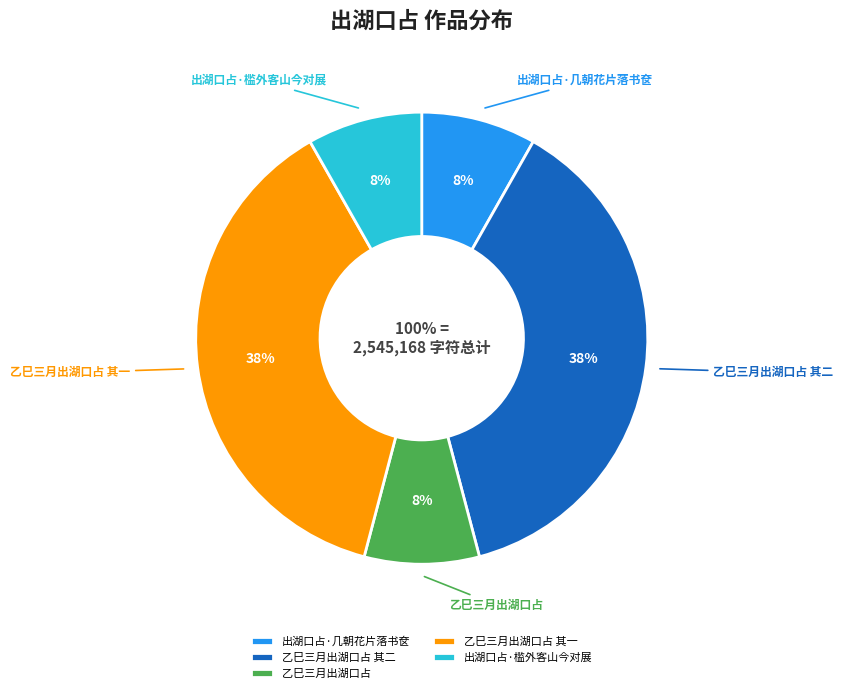

Do 乙巳三月出湖口占 其二 and 乙巳三月出湖口占 together represent more than half of the pie?

No